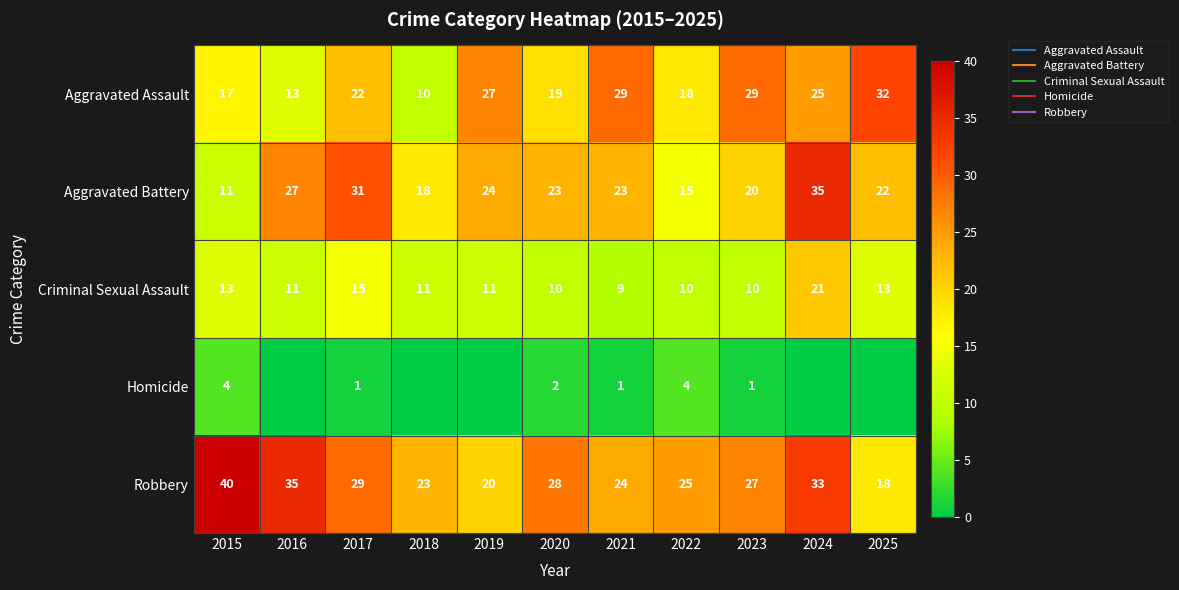

At which label does Criminal Sexual Assault reach its minimum?

2021